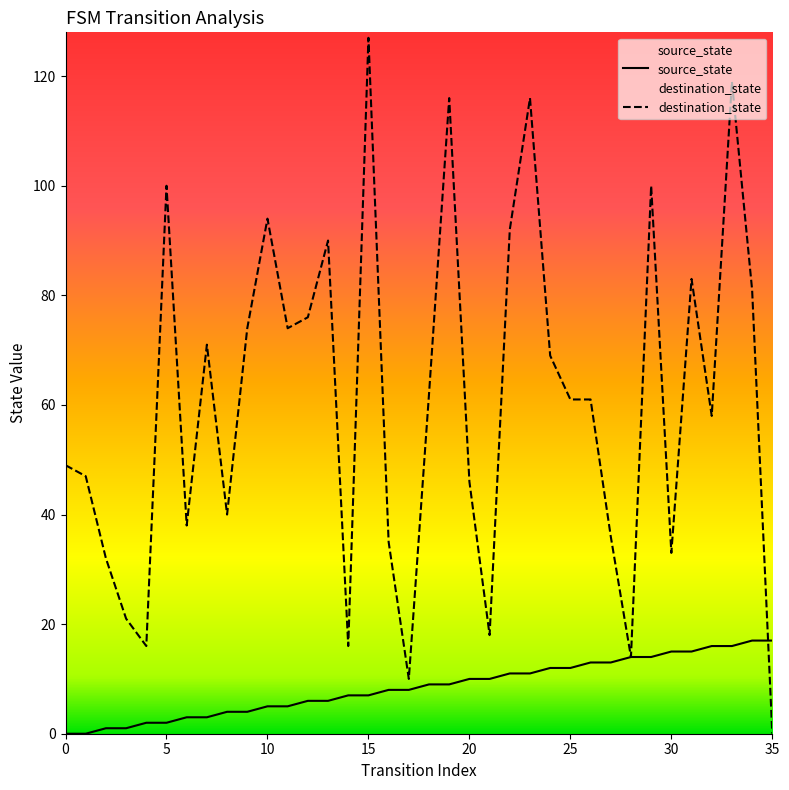

List the series in order of their overall mean, lowest first.

source_state, destination_state